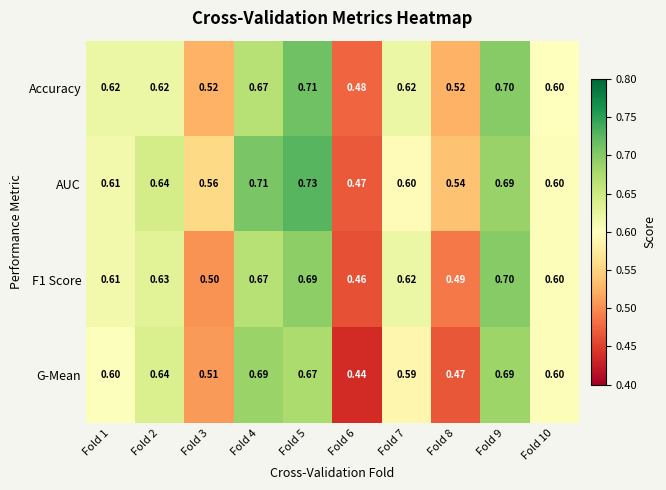

Which series changed the most between Fold 8 and Fold 9?

G-Mean